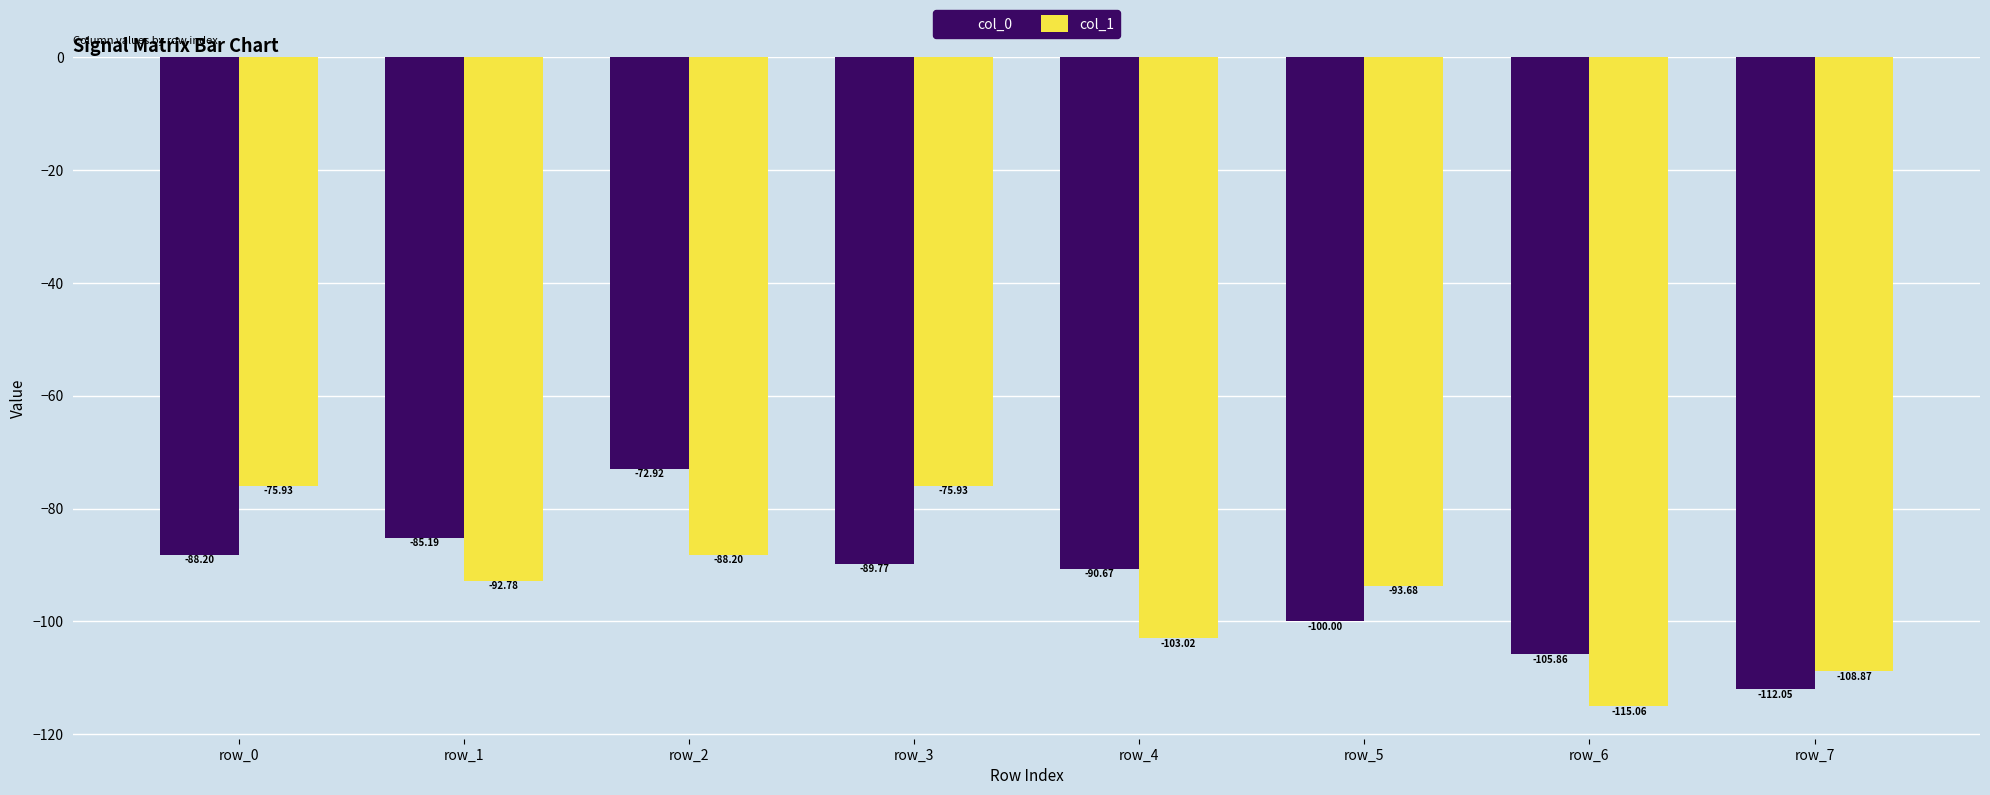

What is the sum of all col_0 values?

-744.7